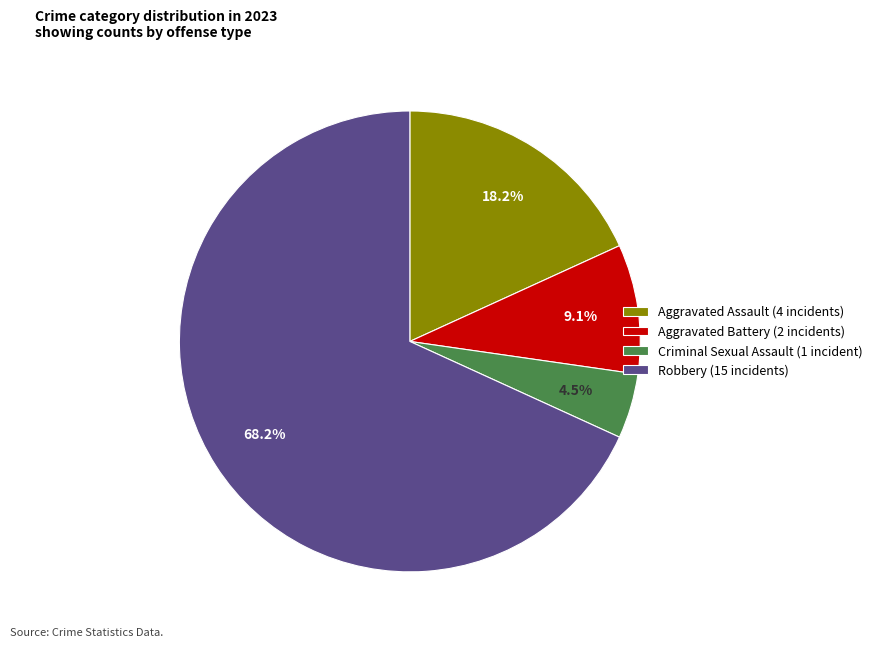

Which category has the biggest portion of the pie?

Robbery